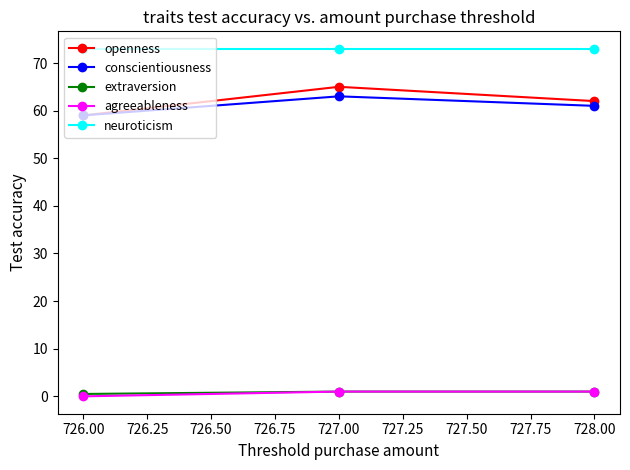

At how many categories does at least one series exceed 22?

3